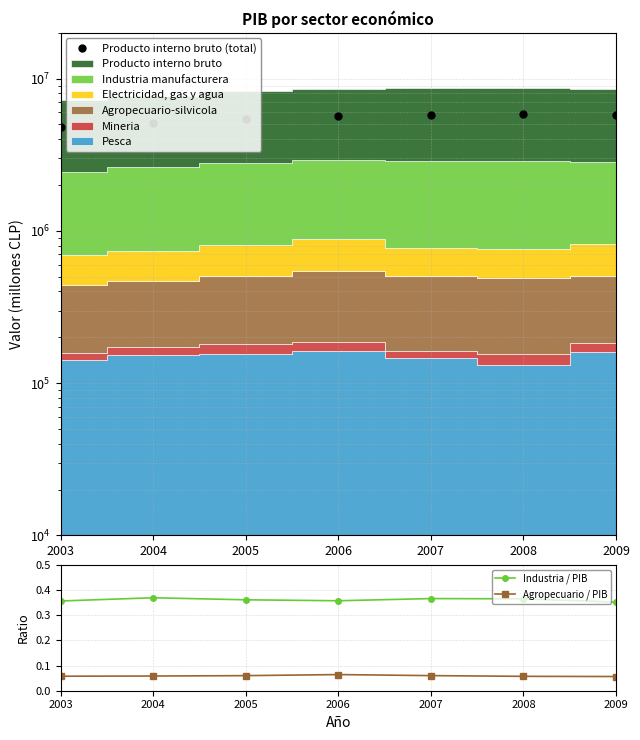

Is it true that Agropecuario / PIB equals 0.1 at 2005?

True